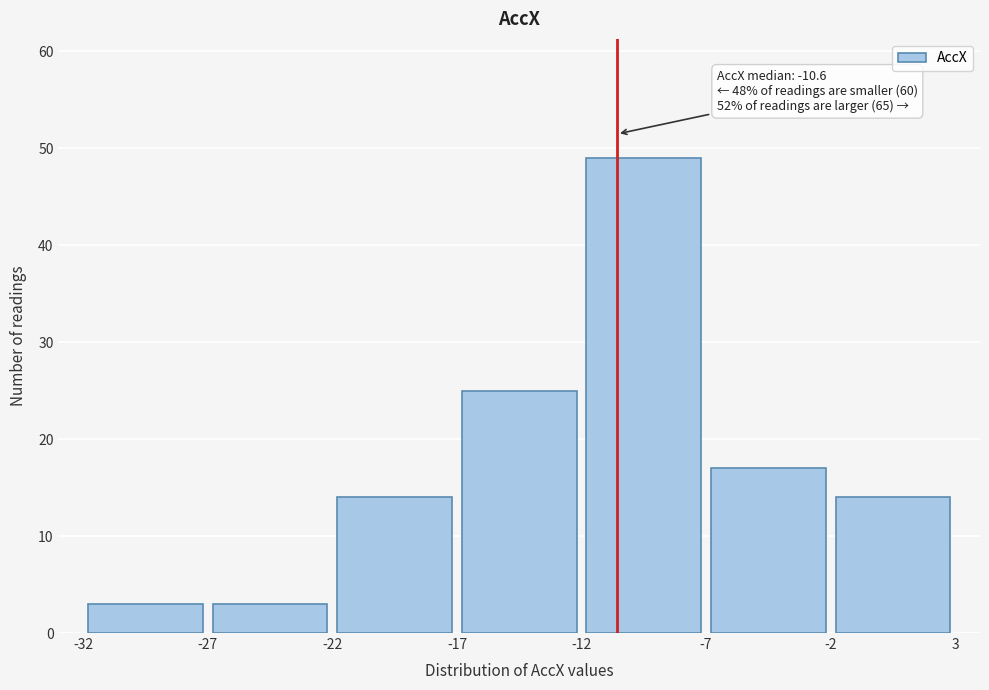

Over which range of the x-axis is the bar tallest?

-12 to -7